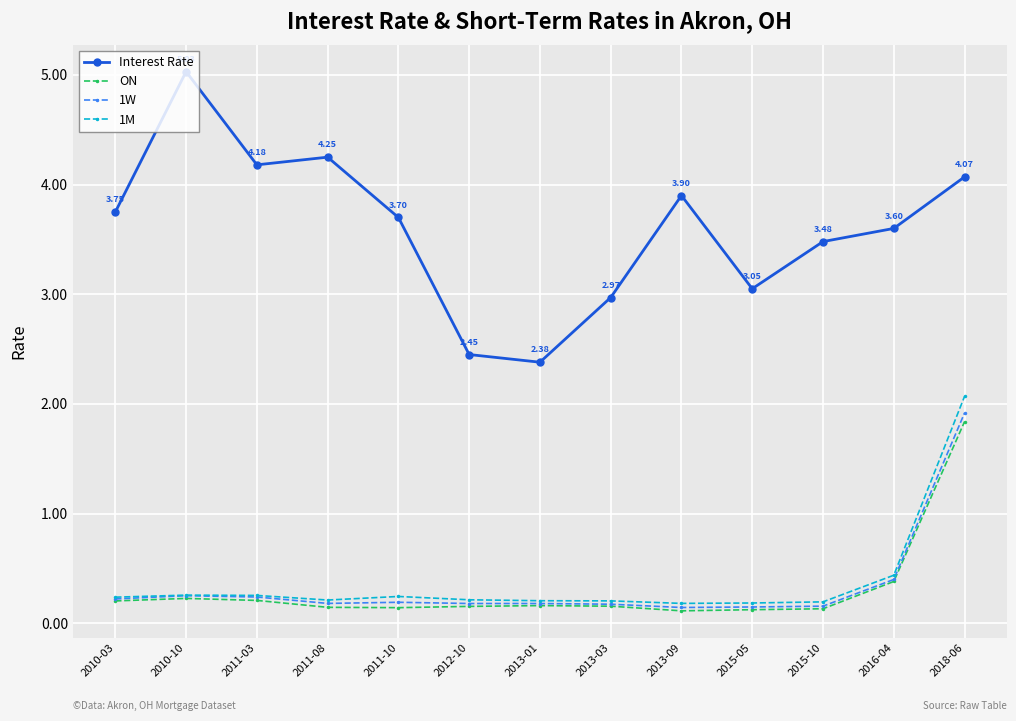

Which series has the widest spread of values?

Interest Rate